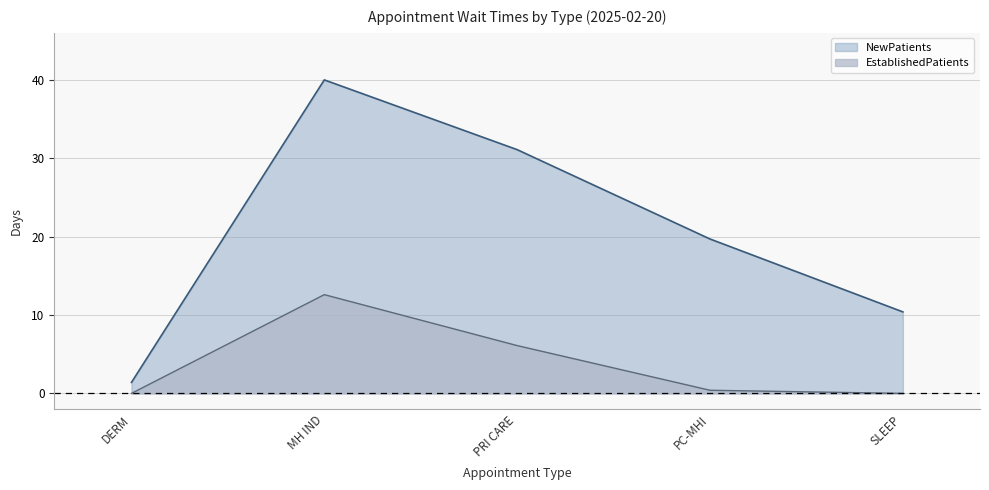

What is the spread (max minus min) of values at DERM?

1.4